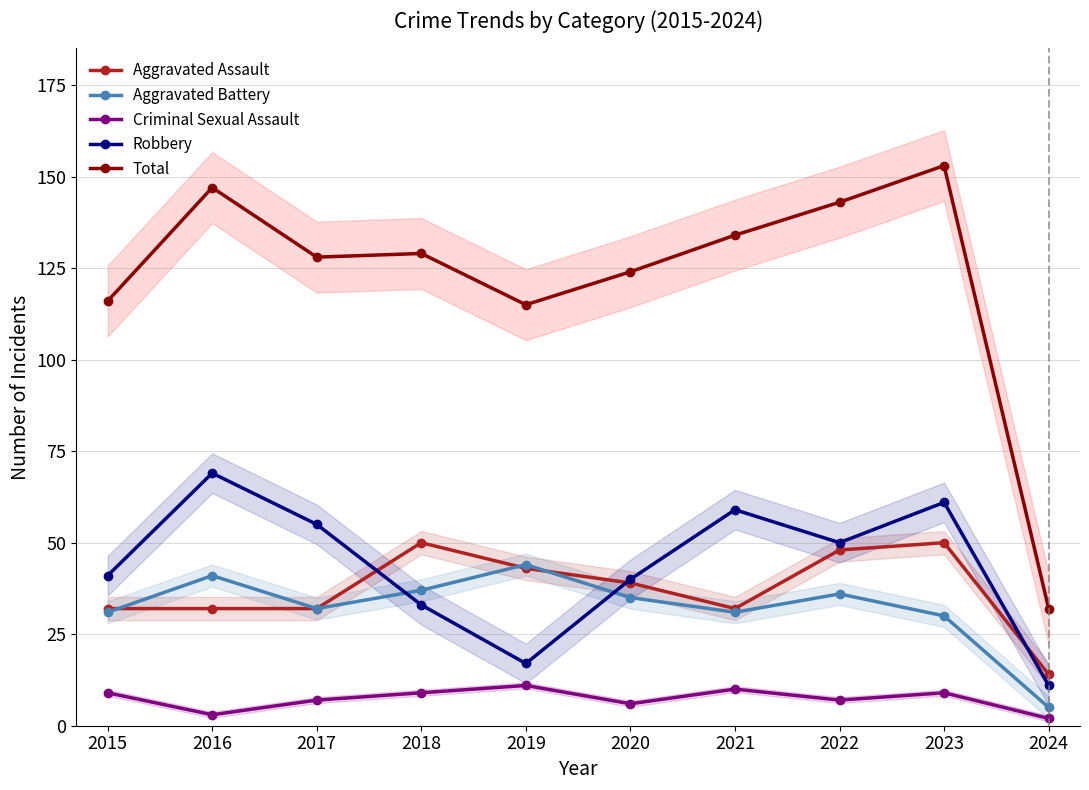

What is the difference between the highest and lowest values at 2019?

104